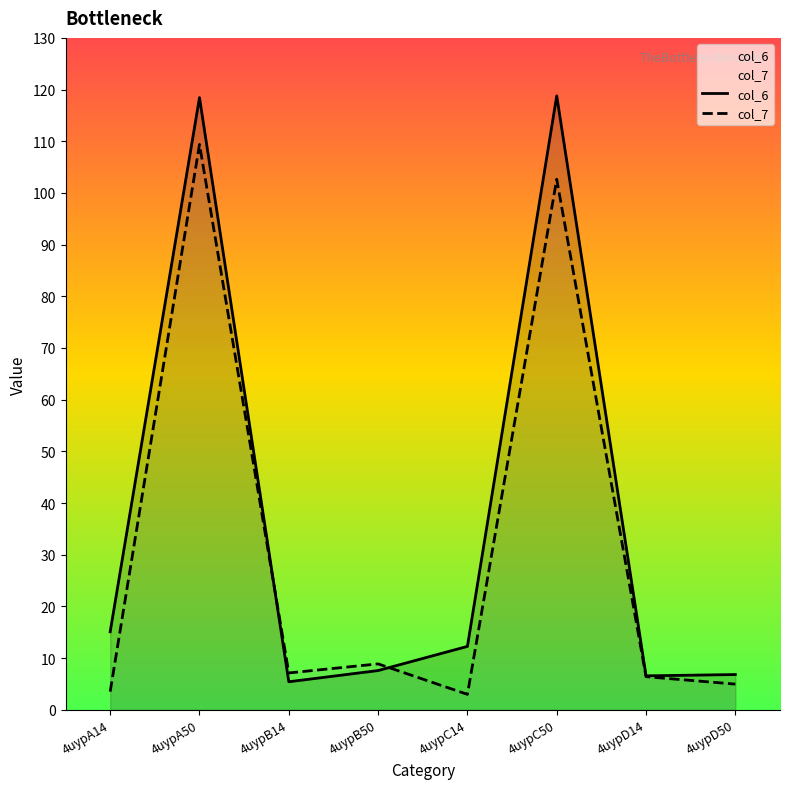

How many interior local peaks does the col_7 series have?

3